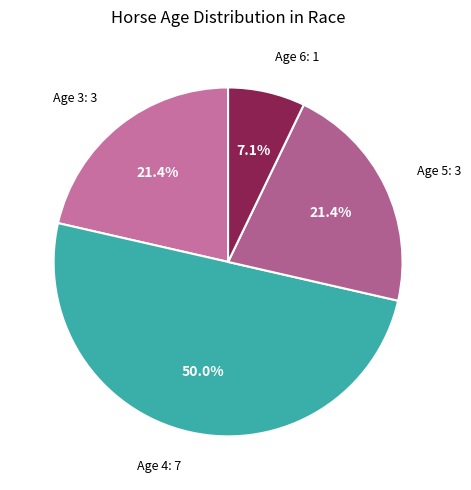

Between Age 5 and Age 4, which is larger?

Age 4